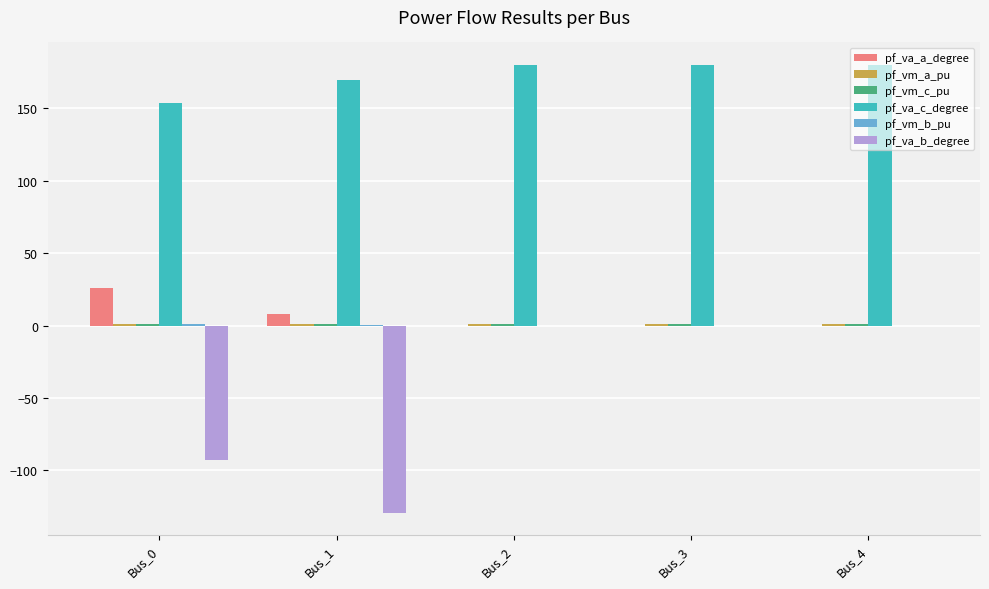

Where is pf_va_c_degree nearest to the value 166?

Bus_1